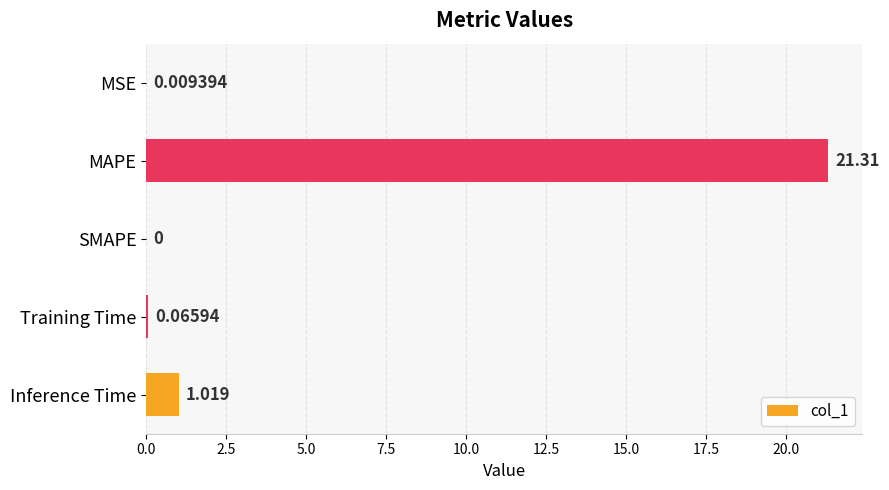

Which label corresponds to the largest value in the chart?

MAPE